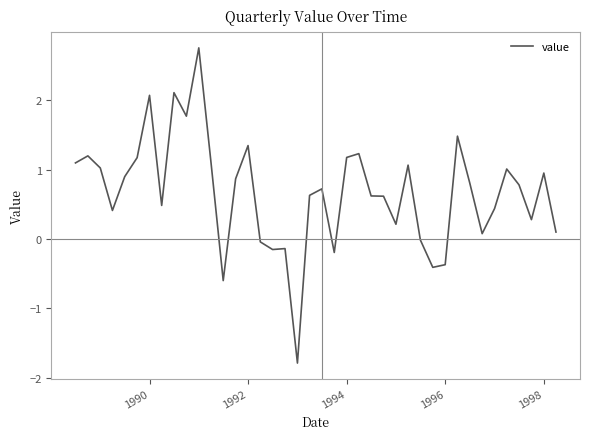

What is the maximum value shown in the chart?

2.8